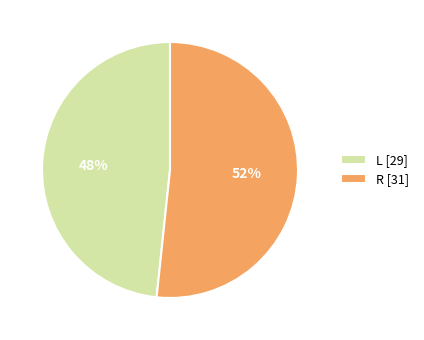

How many segments does this pie chart have?

2